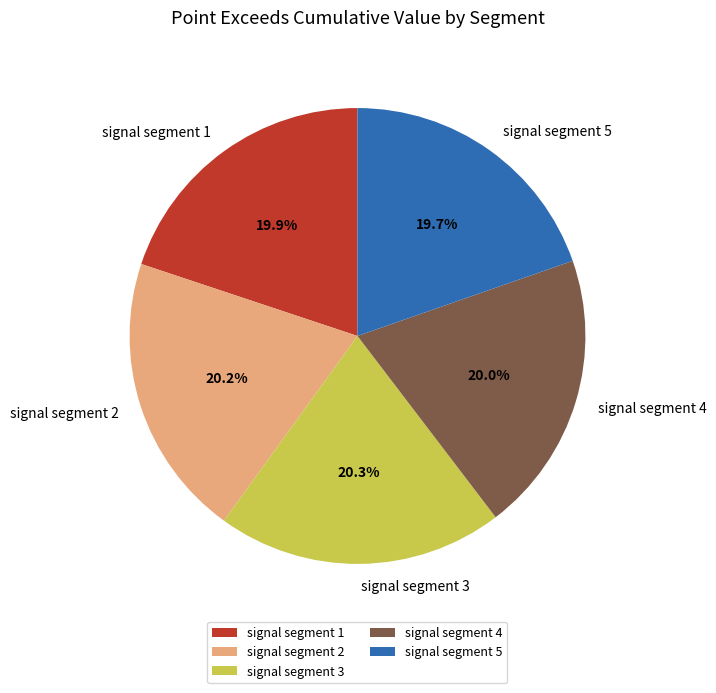

How many slices are in this pie chart?

5